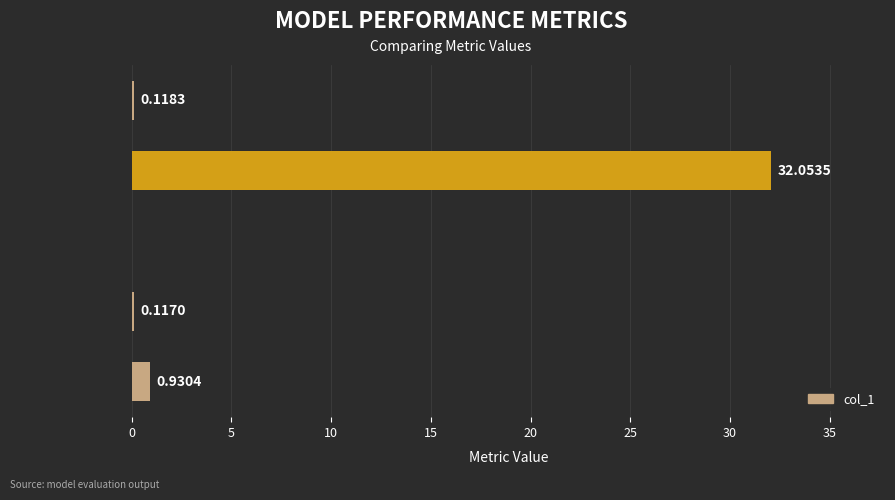

What is the sum of the values at MSE and Inference Time?

1.0